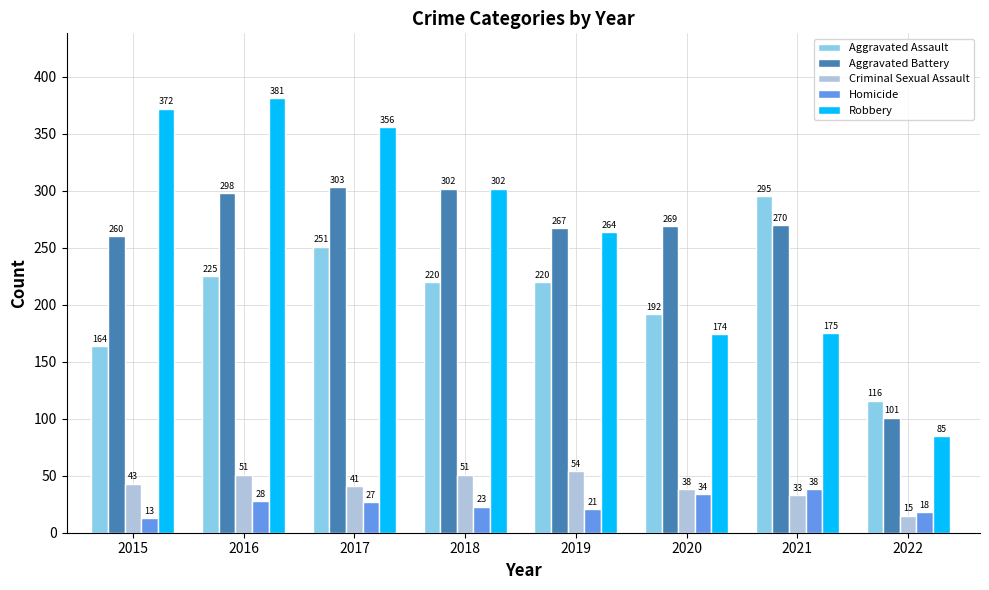

How many bars are there in each group?

5